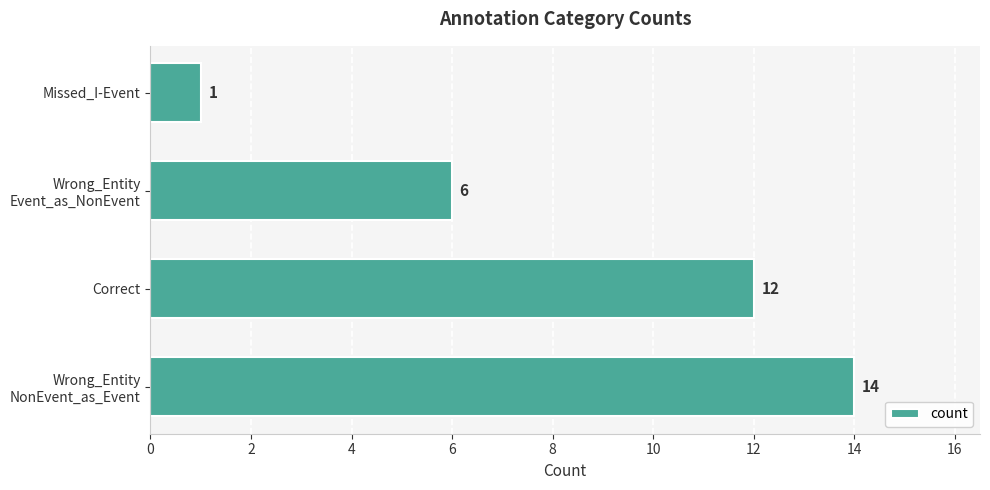

Is it true that the value at Correct is 18?

False